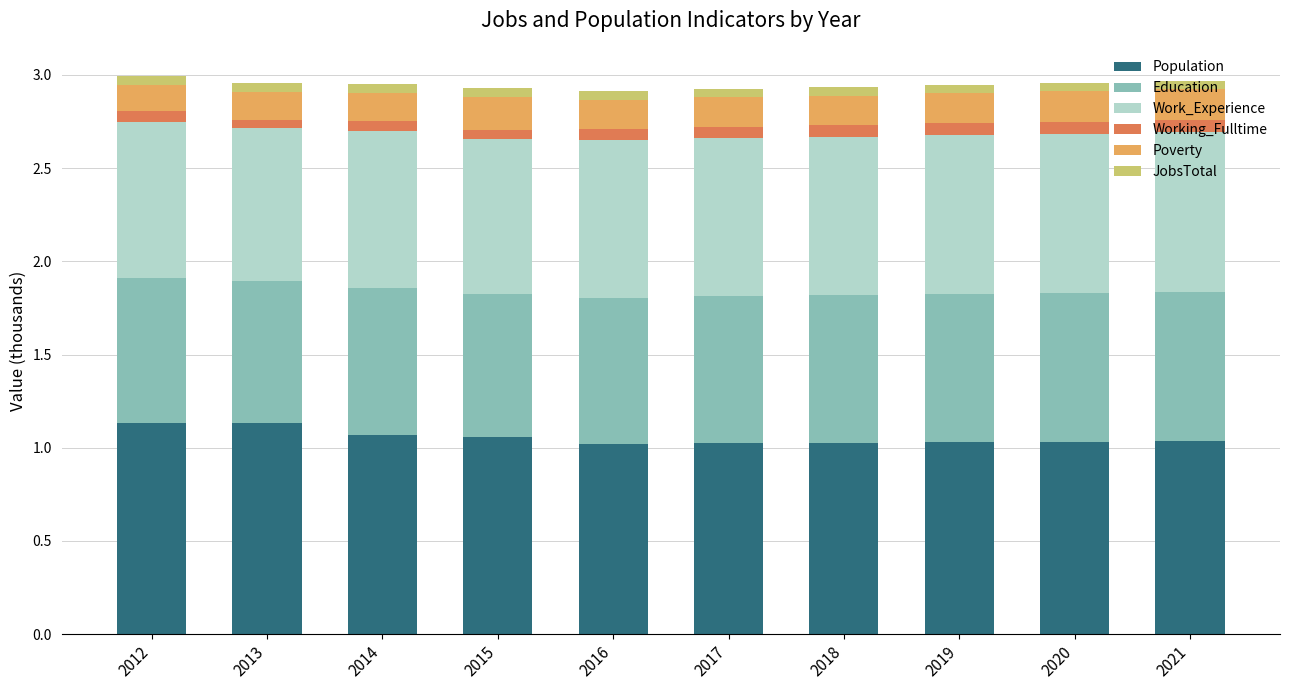

True or false: Population has a value of 1.6 at 2016.

False